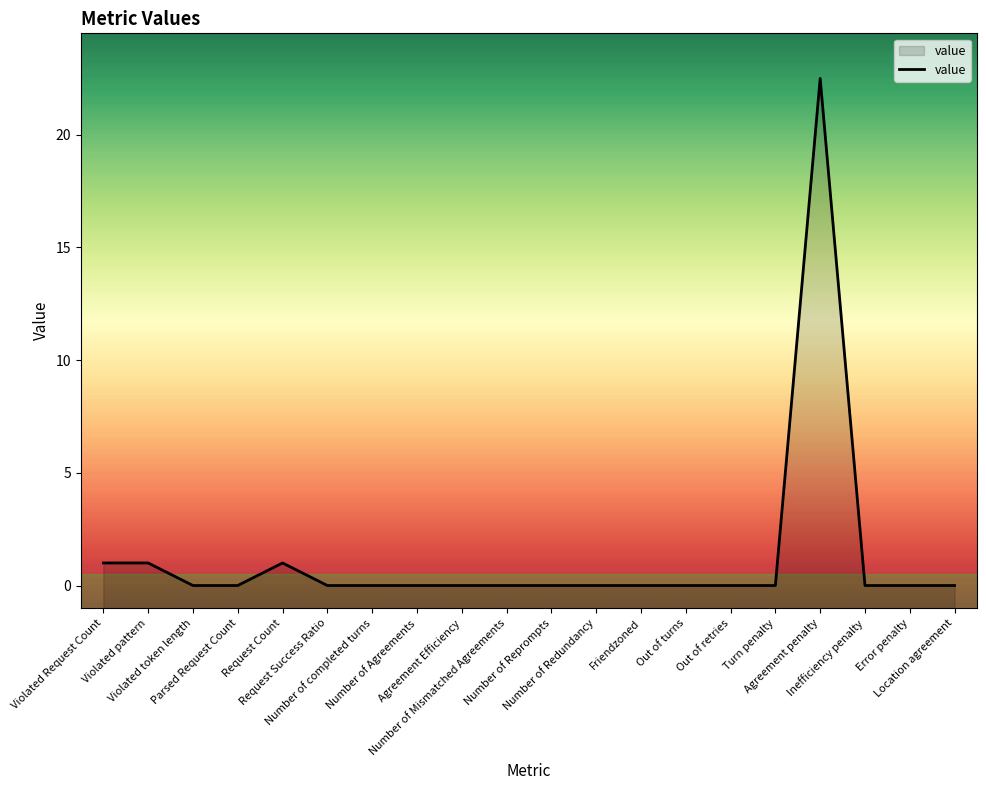

How many values exceed 0?

4